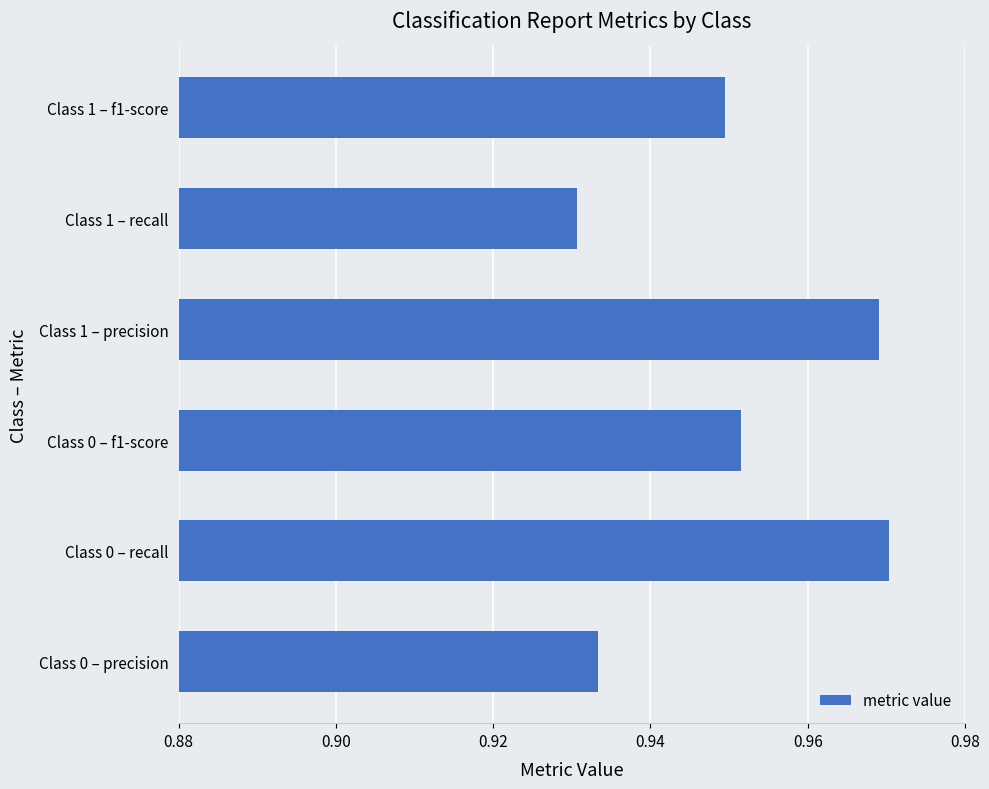

Which category has the lowest value across all series?

Class 1 – recall